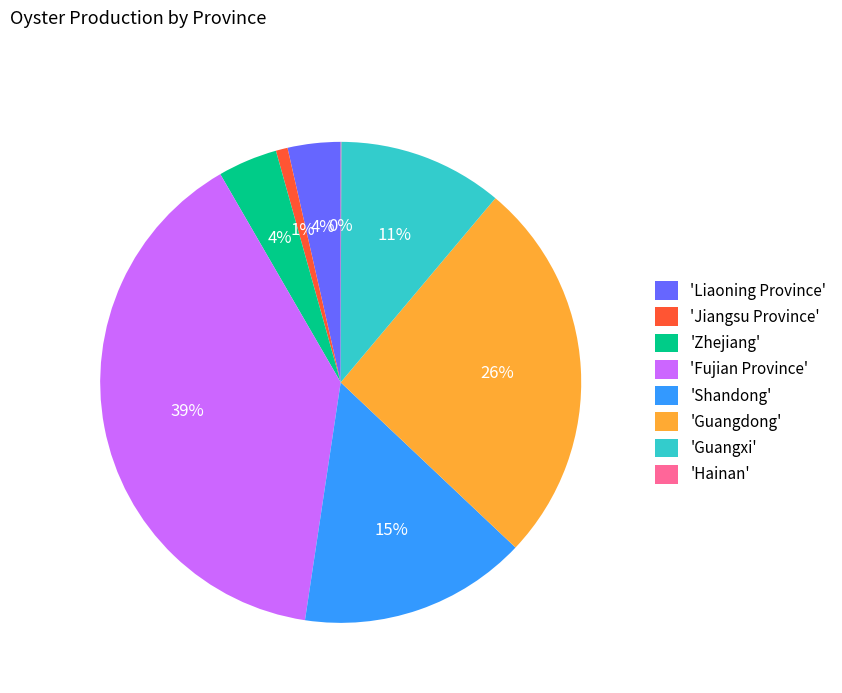

True or false: 'Shandong' accounts for 1% of the total.

False